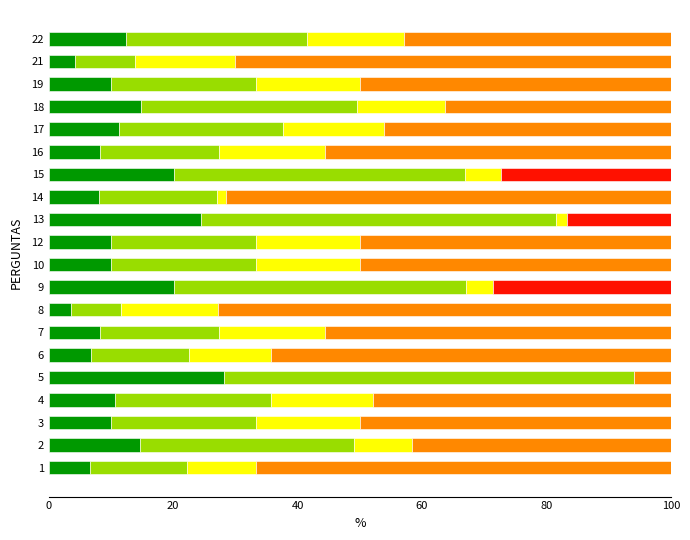

Which series has the largest total across all categories?

Seg4